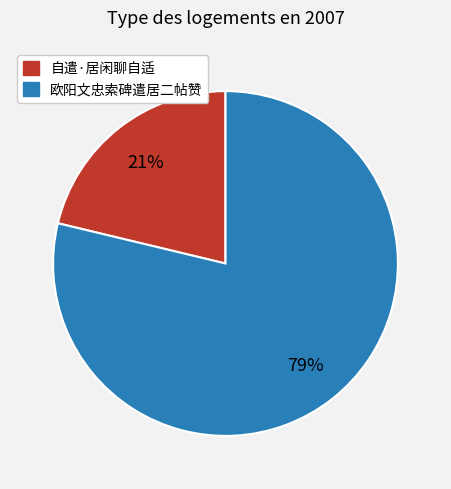

The 自遣·居闲聊自适 slice represents 21% of the pie. True or false?

True